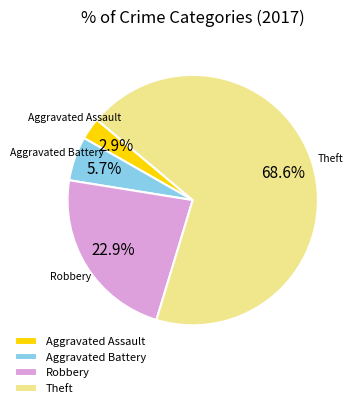

Is it true that Robbery is 23% of the pie?

True